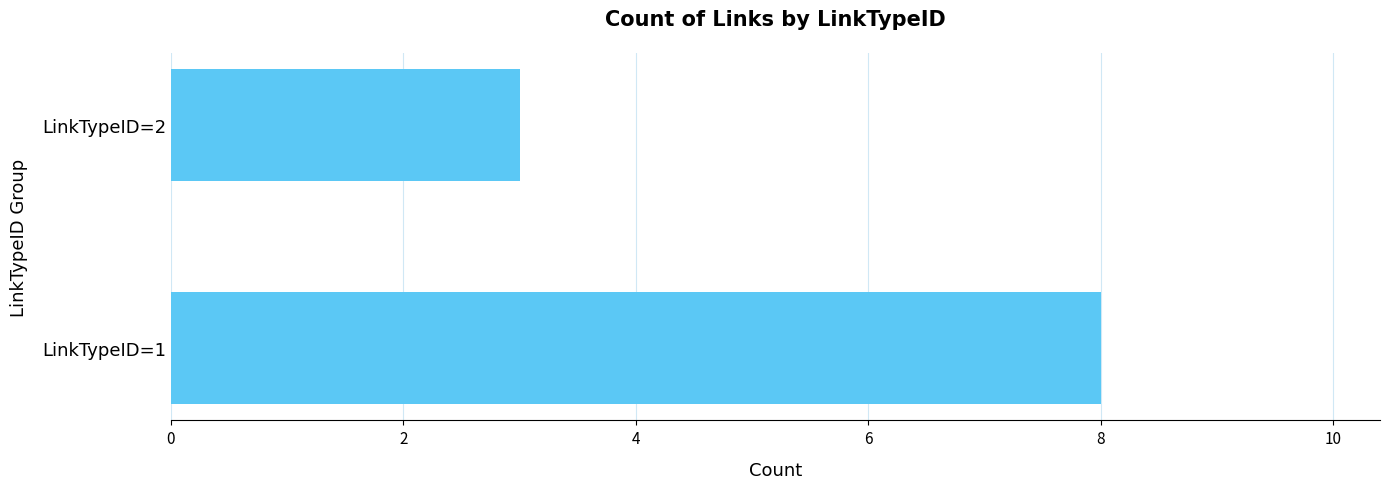

True or false: the data shows 3 at LinkTypeID=2.

True